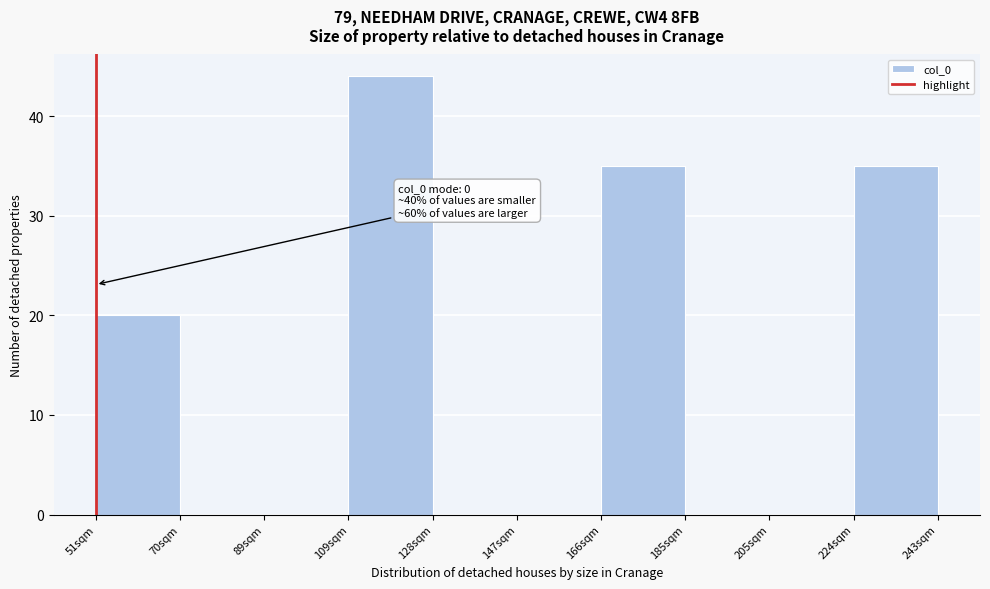

Which range on the x-axis has the tallest bar?

108.6 to 127.8